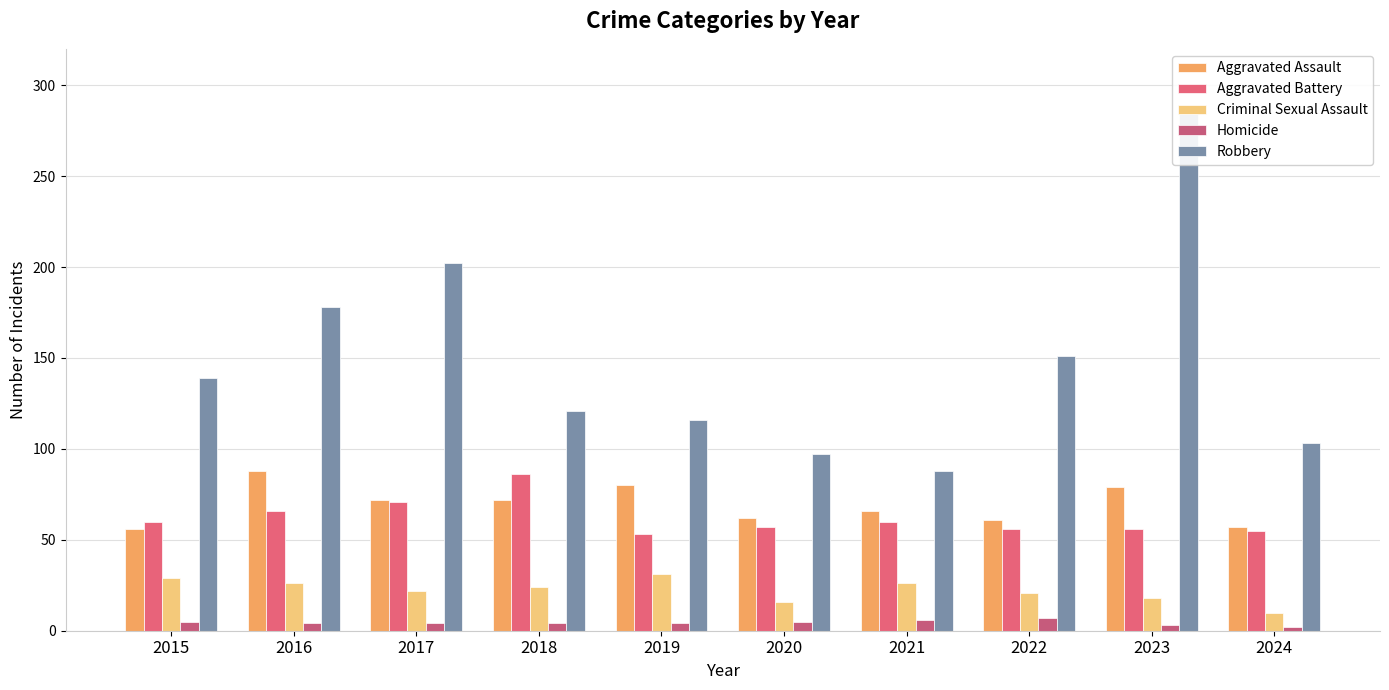

Which category has the lowest value across all series?

2024